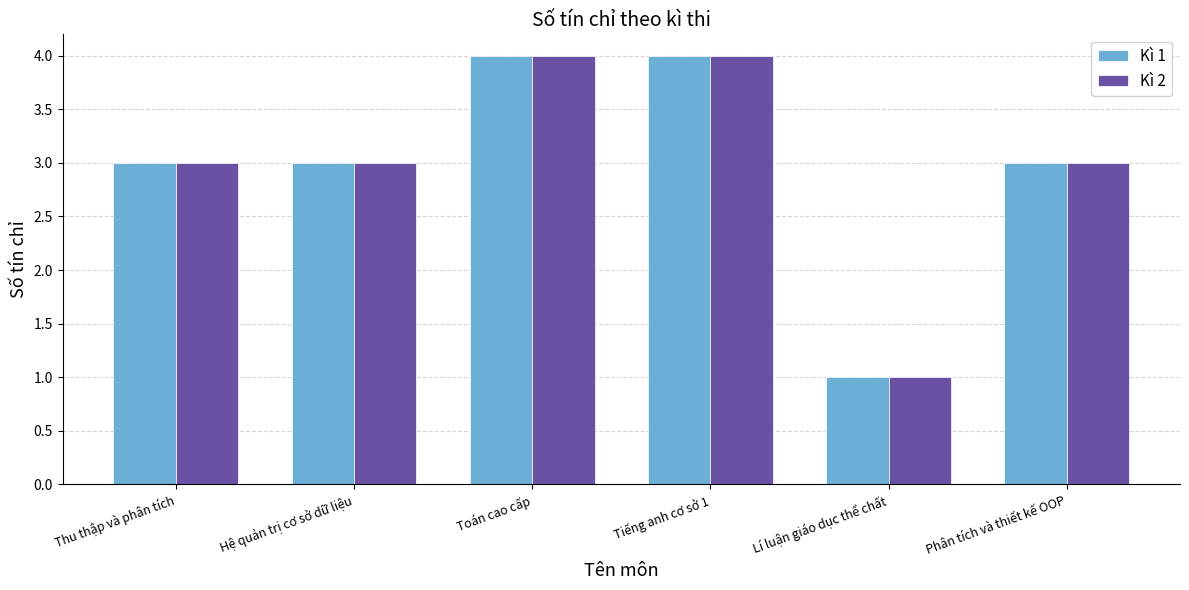

What is the sum of all Kì 2 values?

18